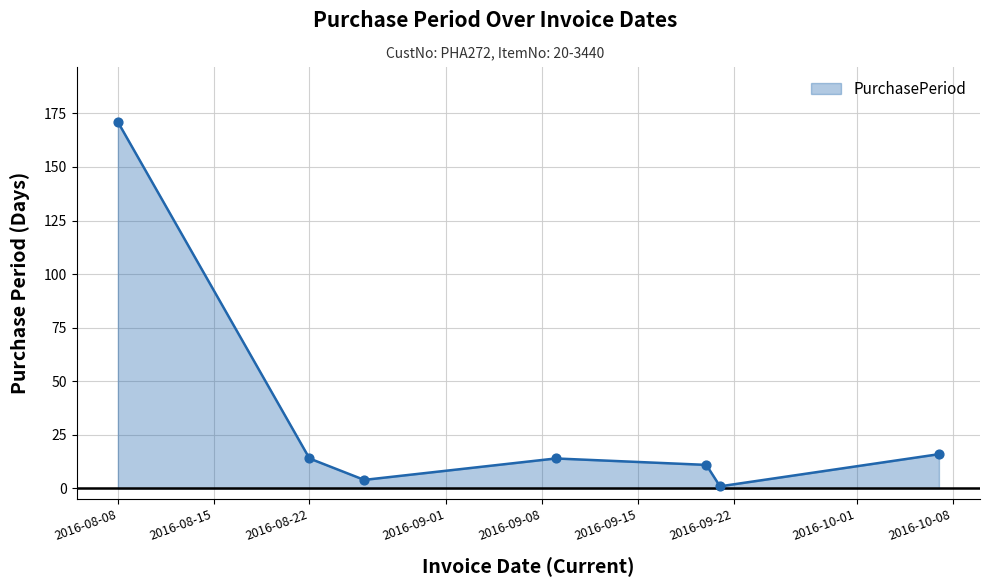

How many interior local valleys (lower than both neighbors) does the data have?

2